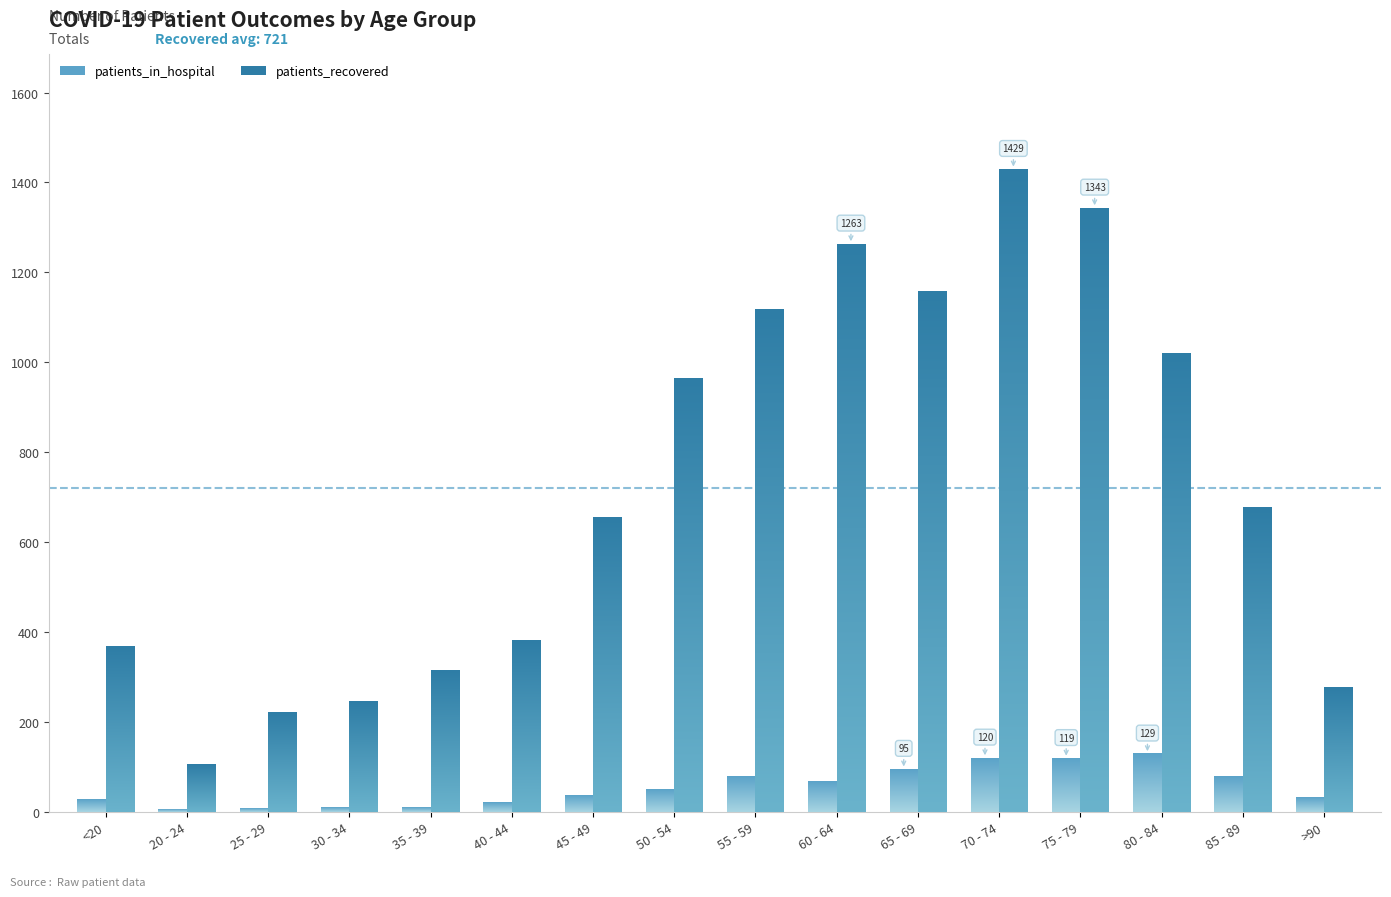

The value of patients_recovered at 20 - 24 is 105. True or false?

True